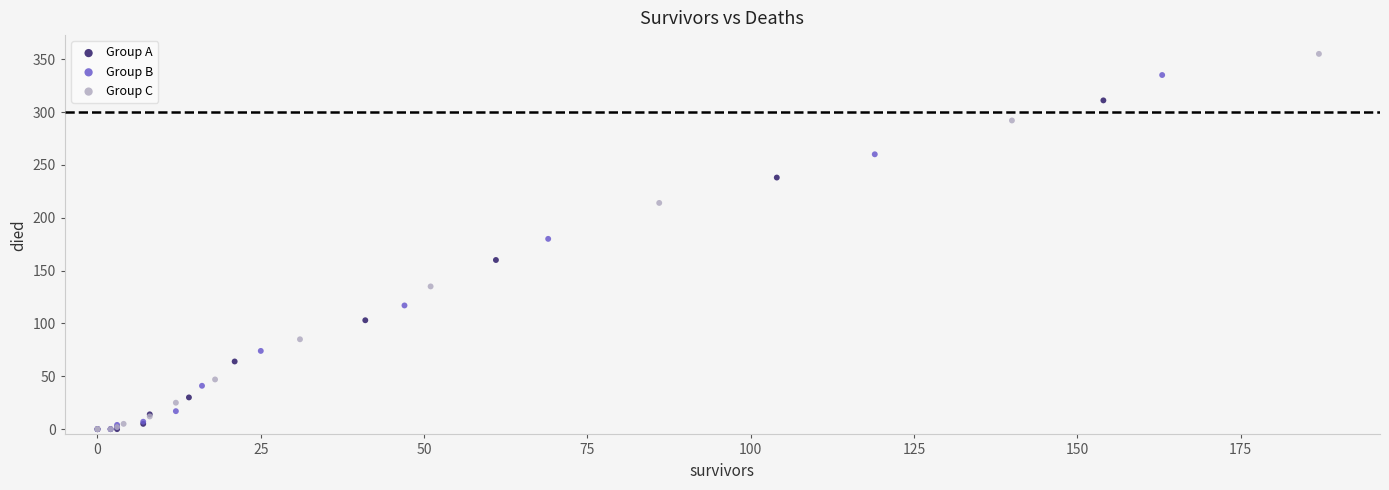

Which series has the widest spread of Y values?

Group C